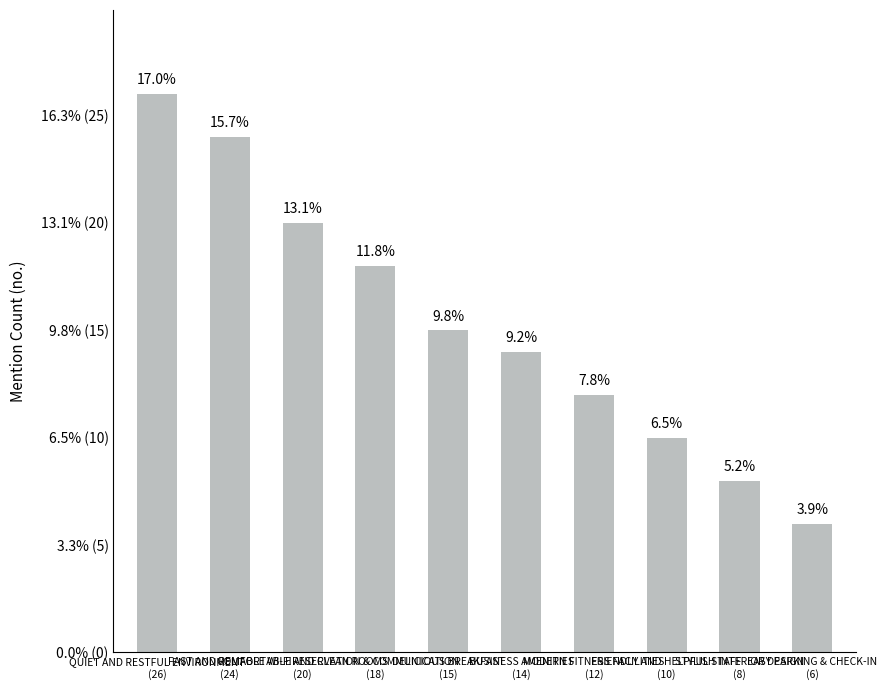

What is the value of the 2nd bar from the left?

24